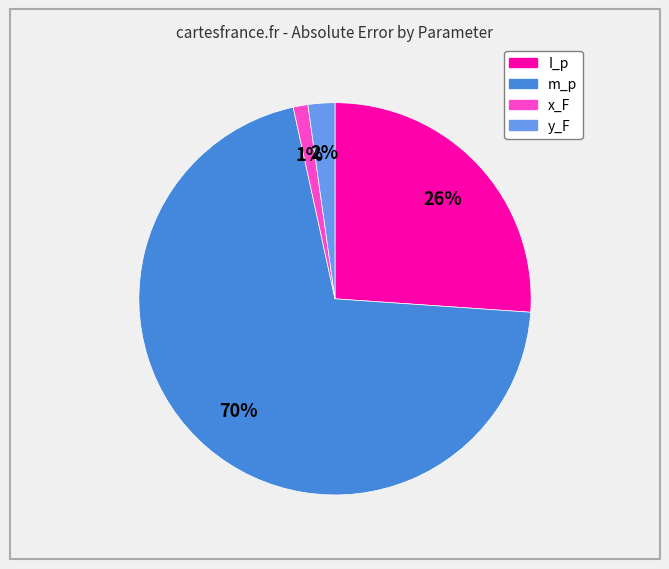

Between m_p and x_F, which is larger?

m_p